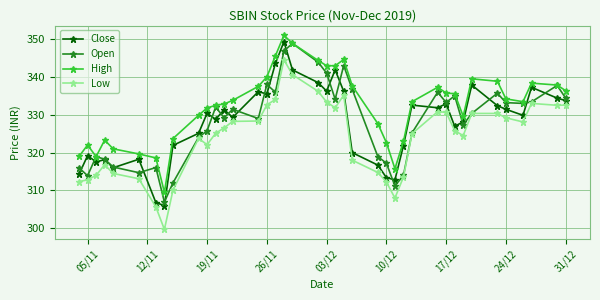

Count the number of data series in this chart.

4